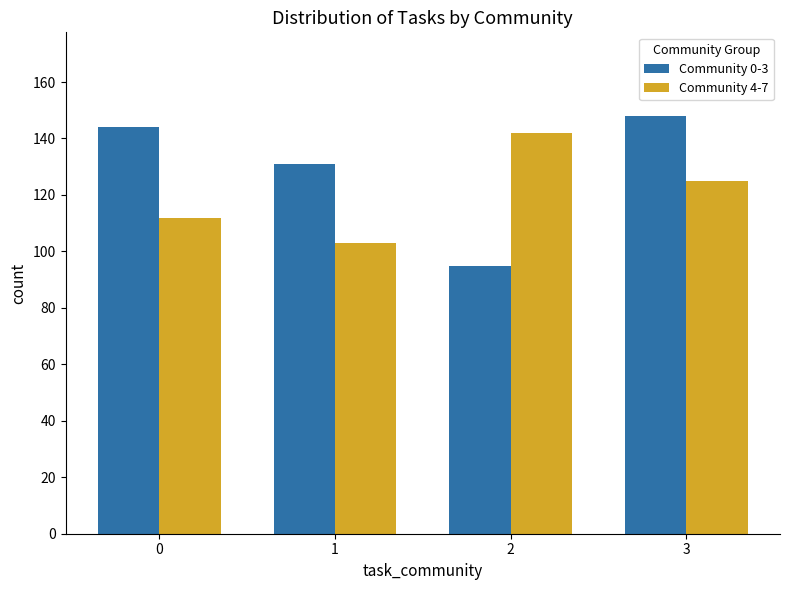

Does the chart contain any negative values?

No